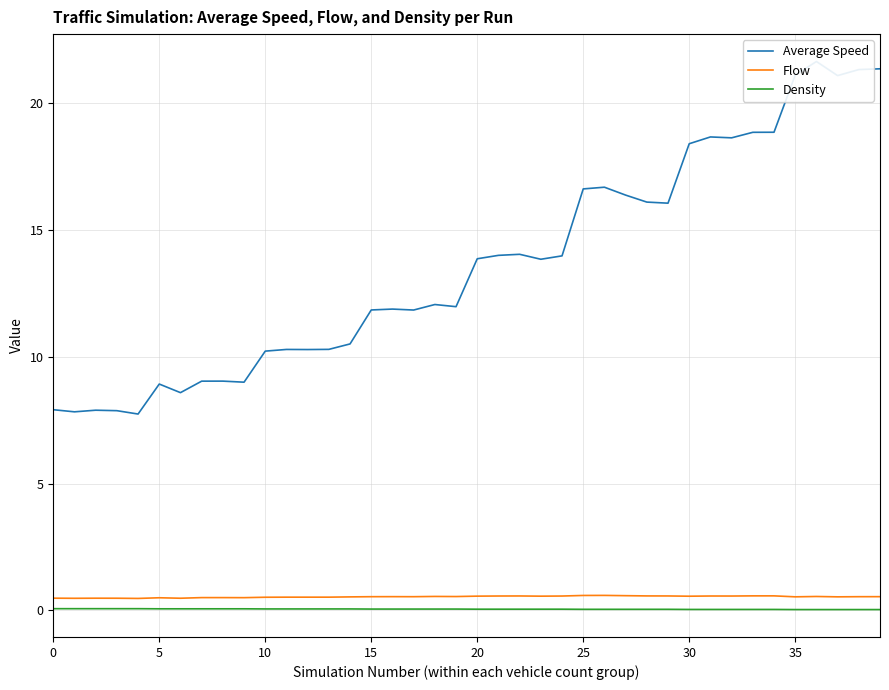

Which series has the largest total across all categories?

Average Speed